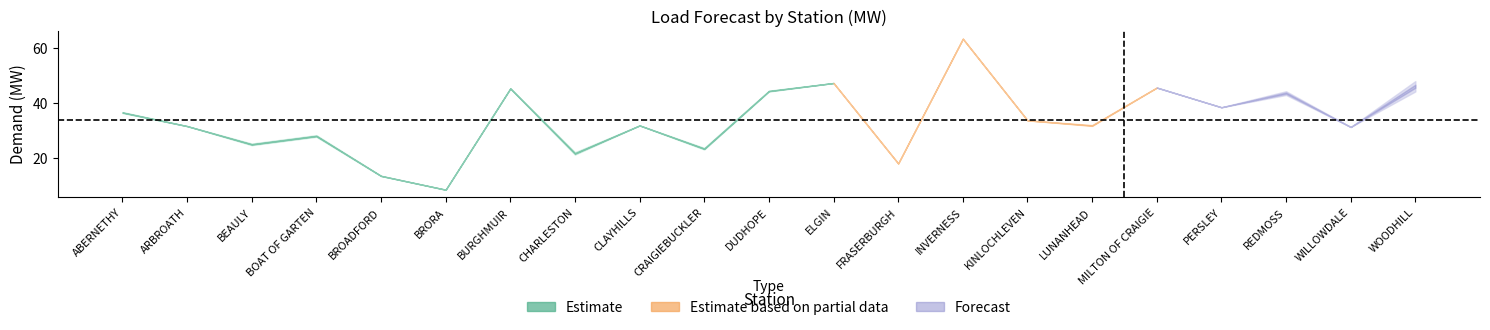

True or false: y_2019_20 has more than 2 points higher than both neighbors.

True